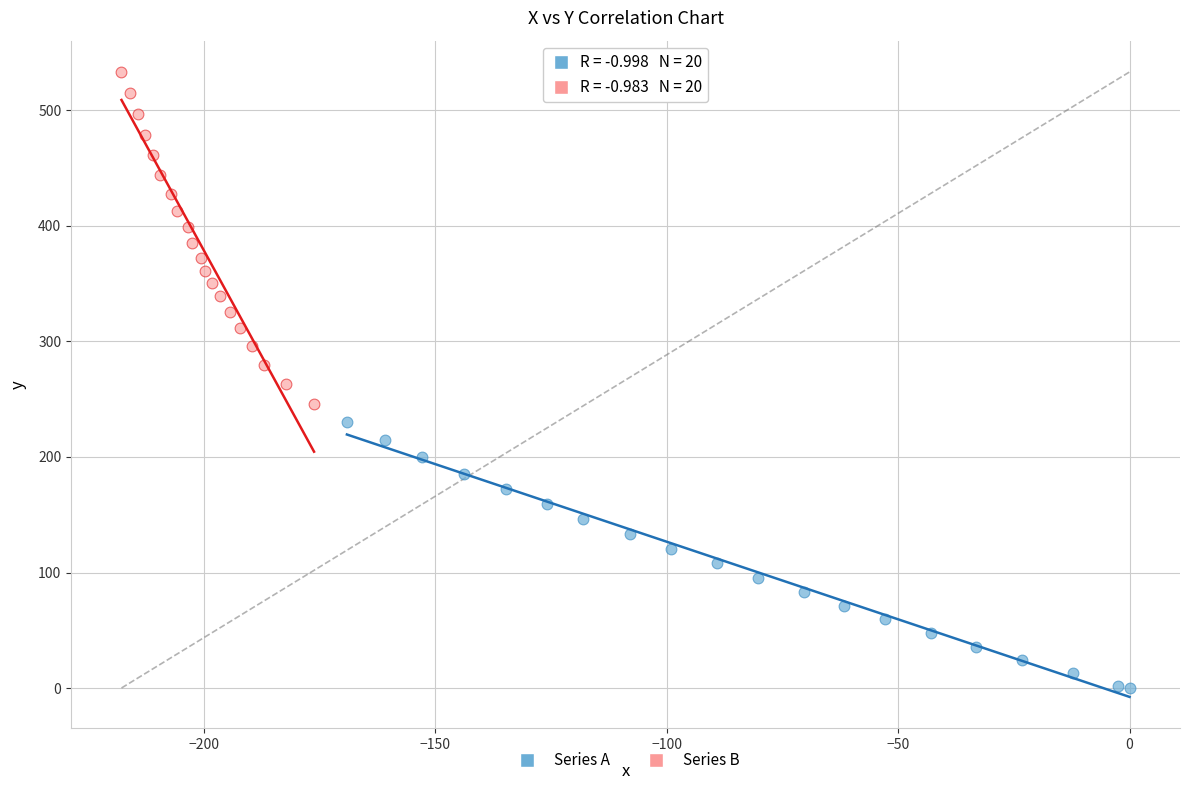

Which series contains the lowest Y value?

Series A